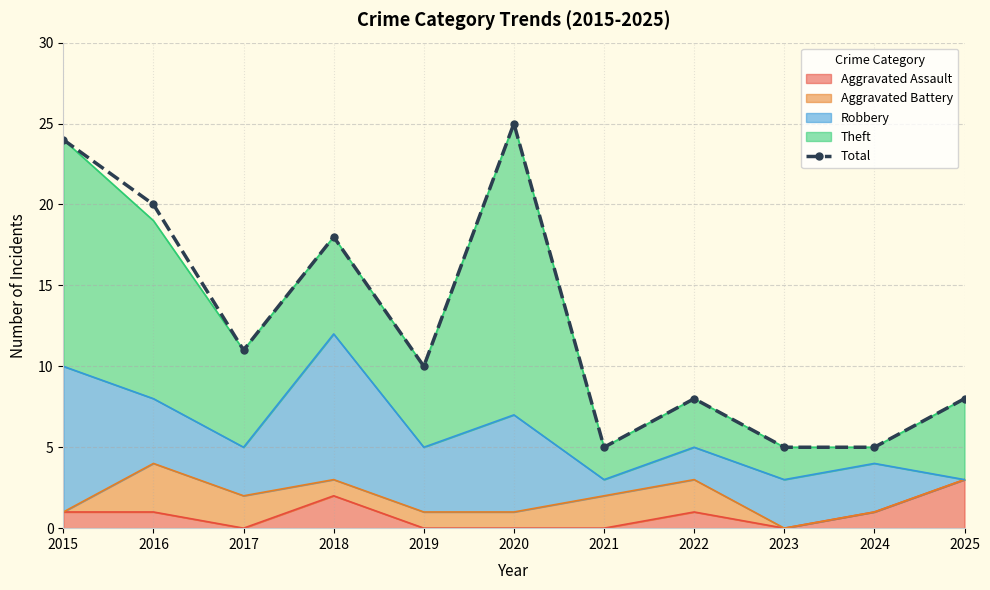

Which has a higher value, 2016 or 2025?

2016